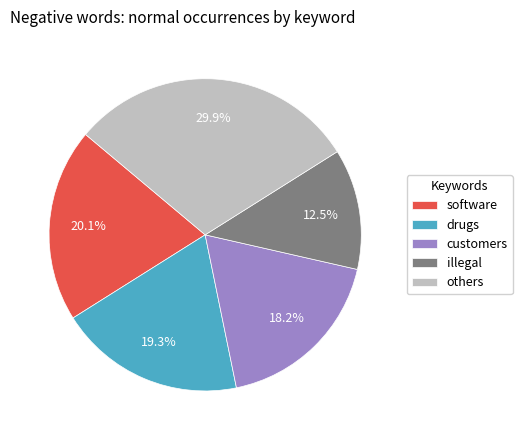

How many slices are in this pie chart?

5